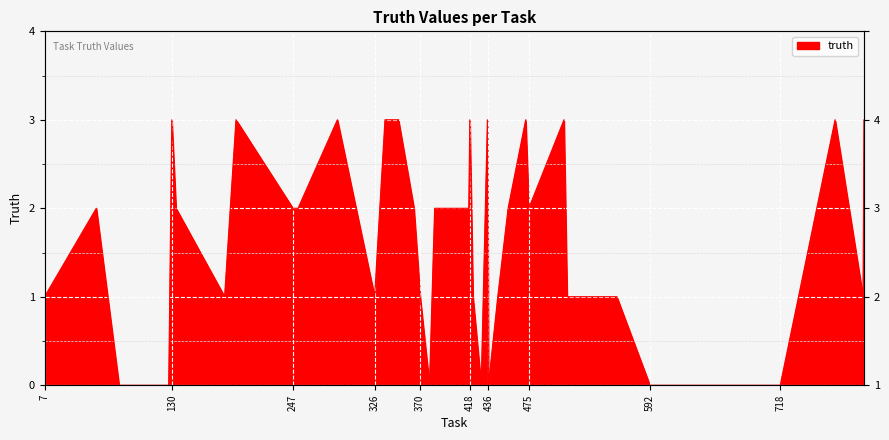

Count the values in the range 1 to 3.

30